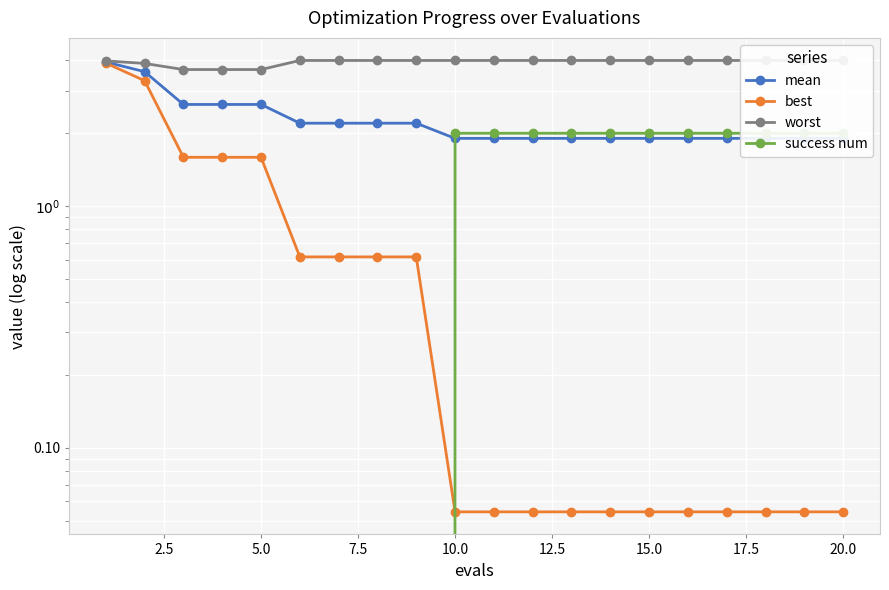

True or false: mean and best cross at least once.

False